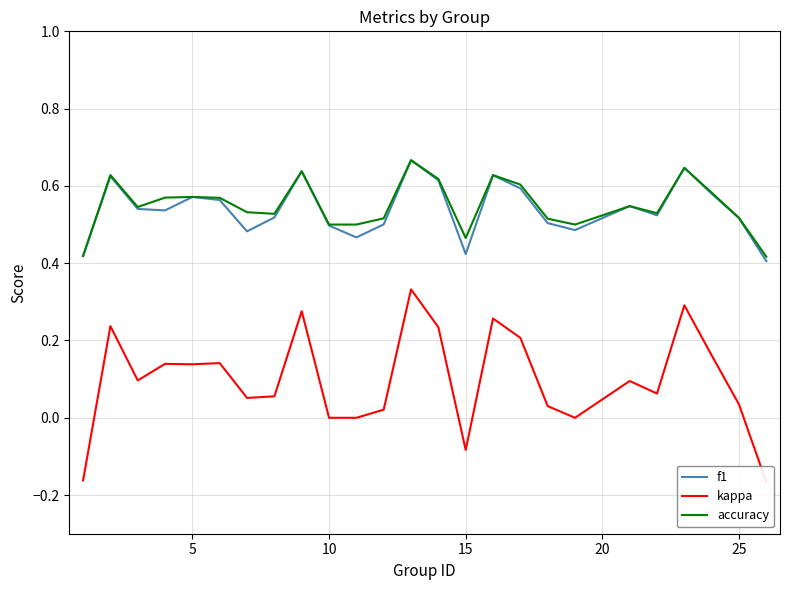

True or false: accuracy has more than 0 points higher than both neighbors.

True